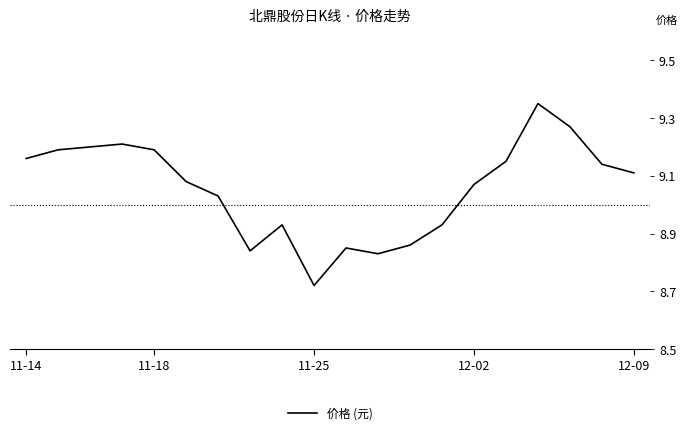

What is the difference between the maximum and minimum values?

0.6